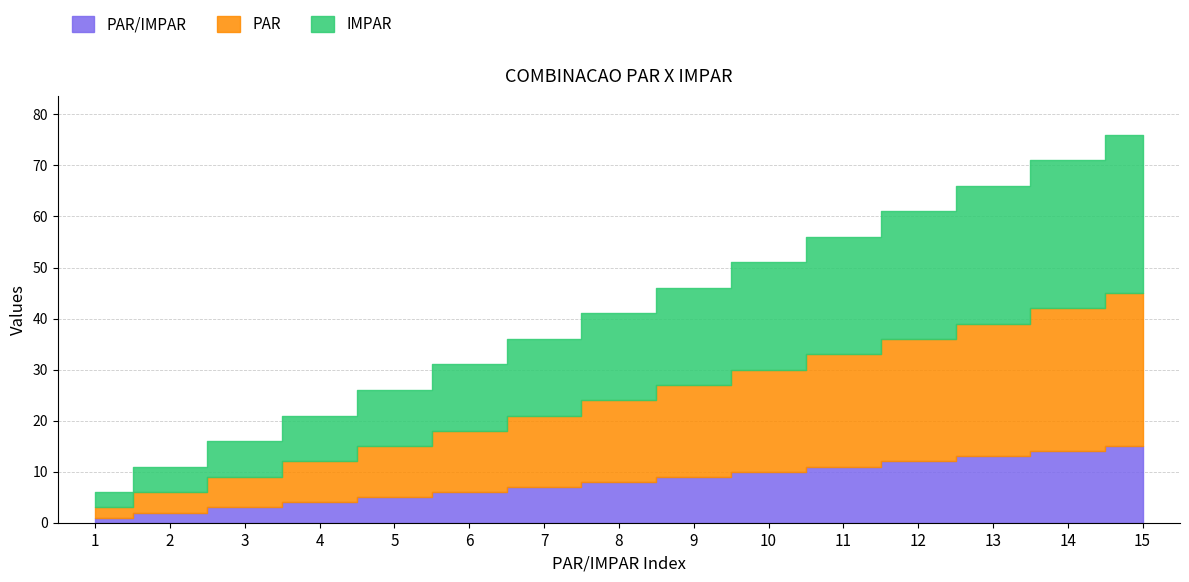

Where does the PAR series first go above 16?

9